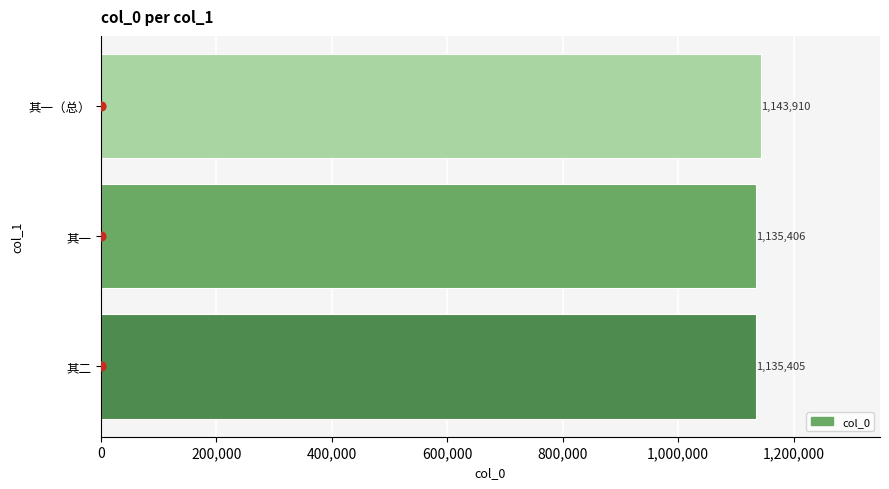

Which series reaches the maximum Y coordinate?

col_0